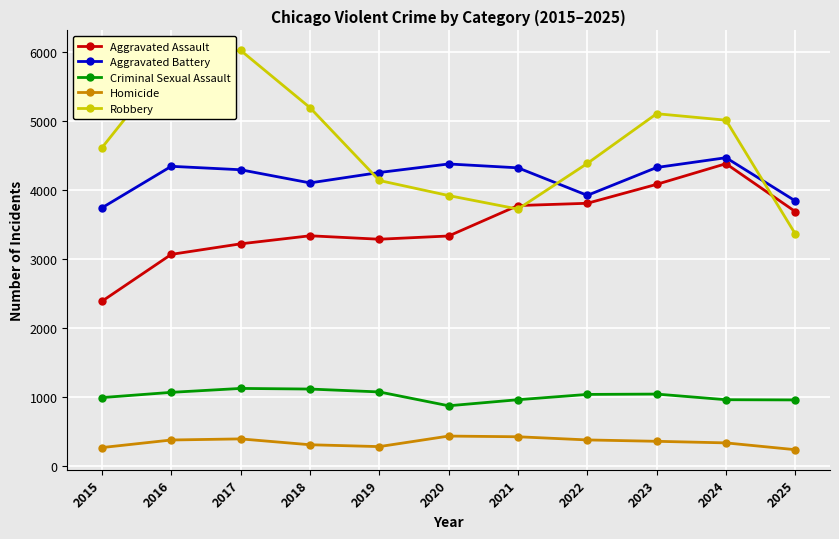

What are all the series names shown in the legend?

Aggravated Assault, Aggravated Battery, Criminal Sexual Assault, Homicide, Robbery